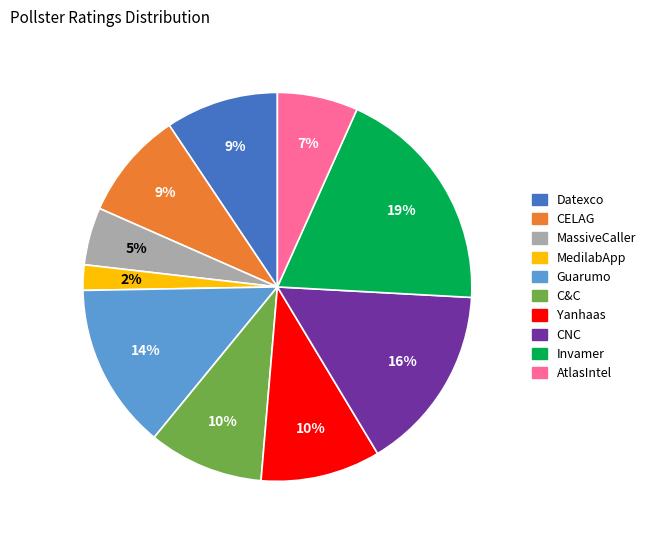

Do MassiveCaller and CNC together represent more than half of the pie?

No